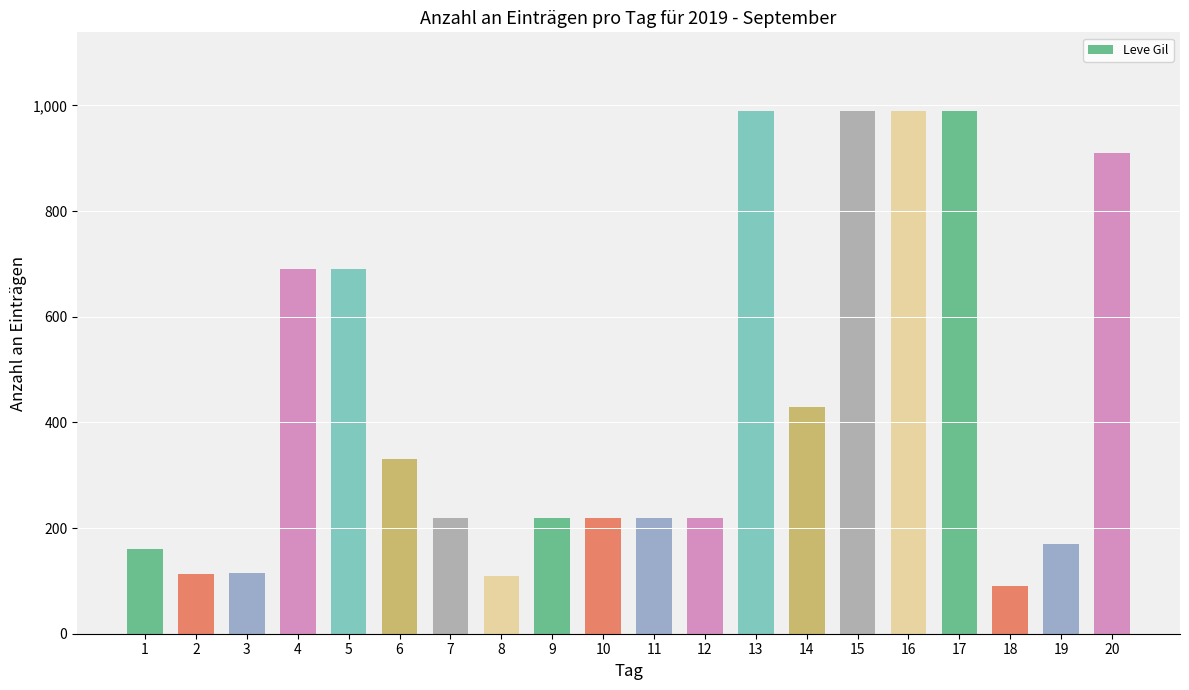

What is the change in value from 5 to 10?

-470